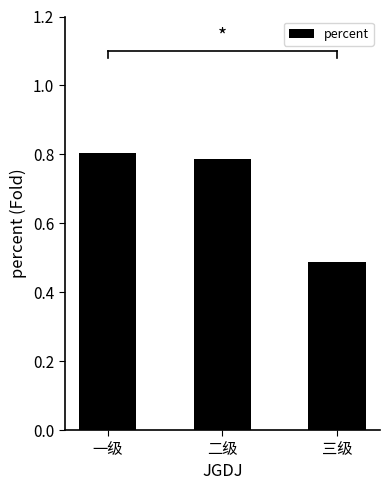

Between 三级 and 一级, which is larger?

一级